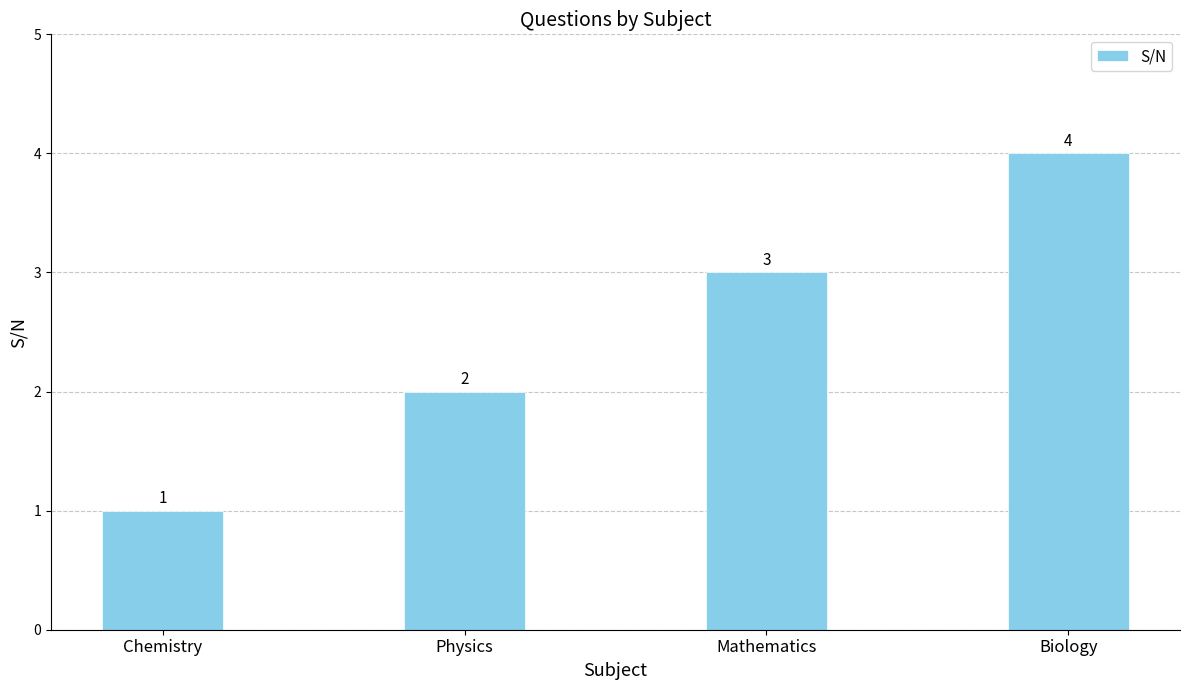

Between Mathematics and Physics, which is larger?

Mathematics